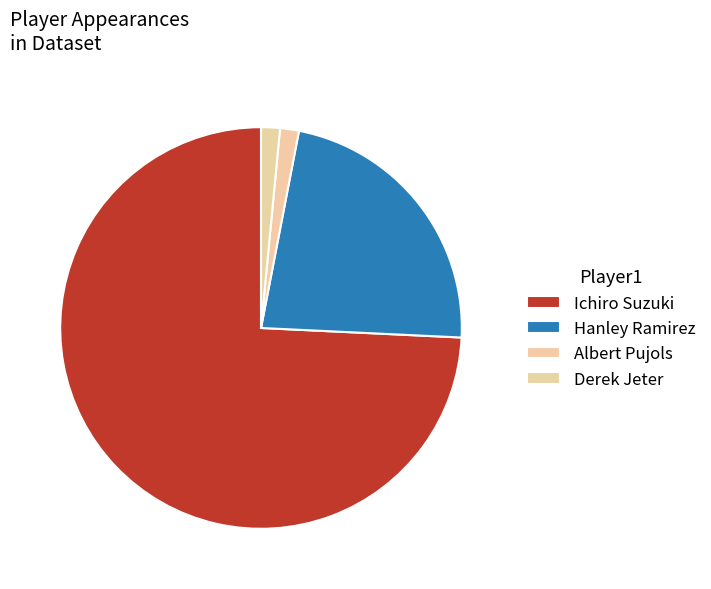

How many segments does this pie chart have?

4